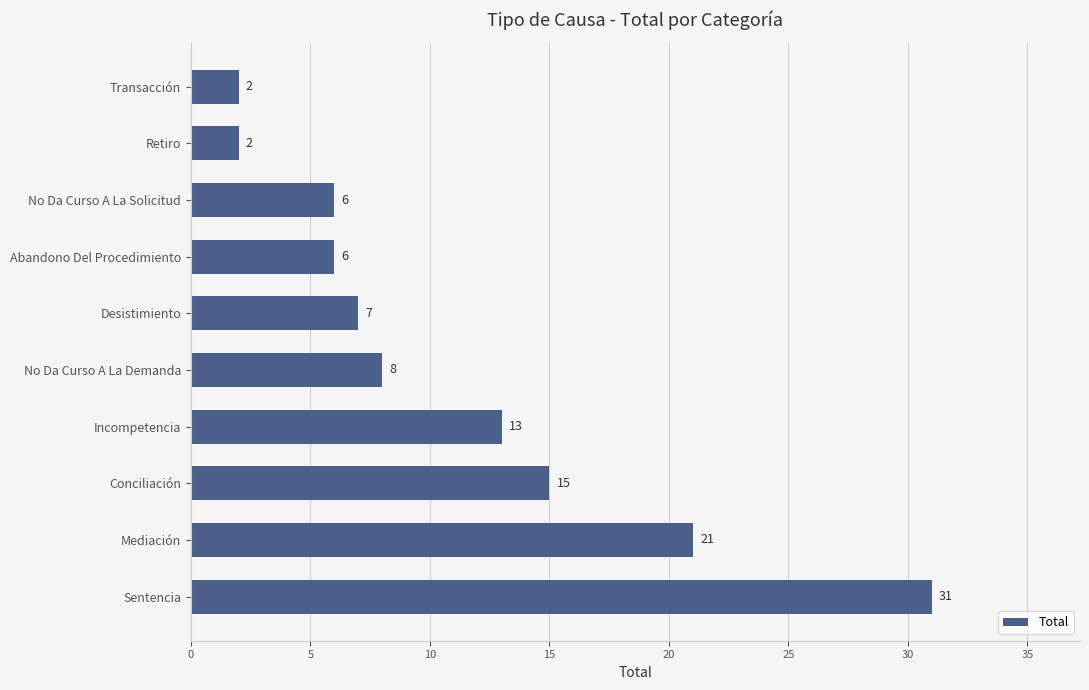

How many distinct data groups are displayed?

1